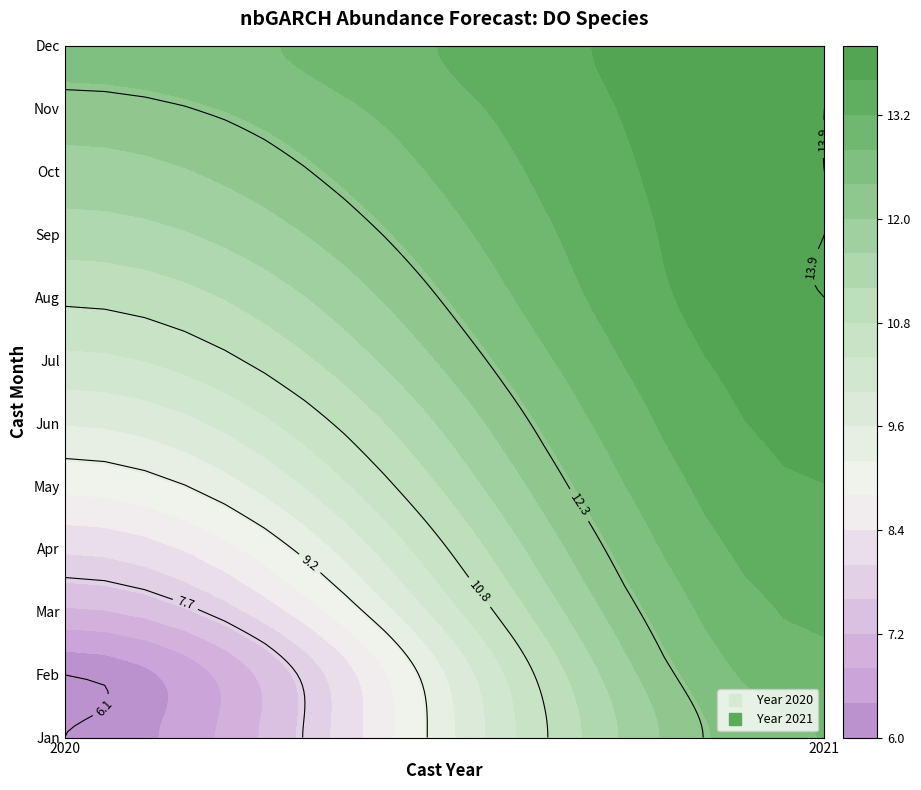

How many data points in 7 are above 13?

1